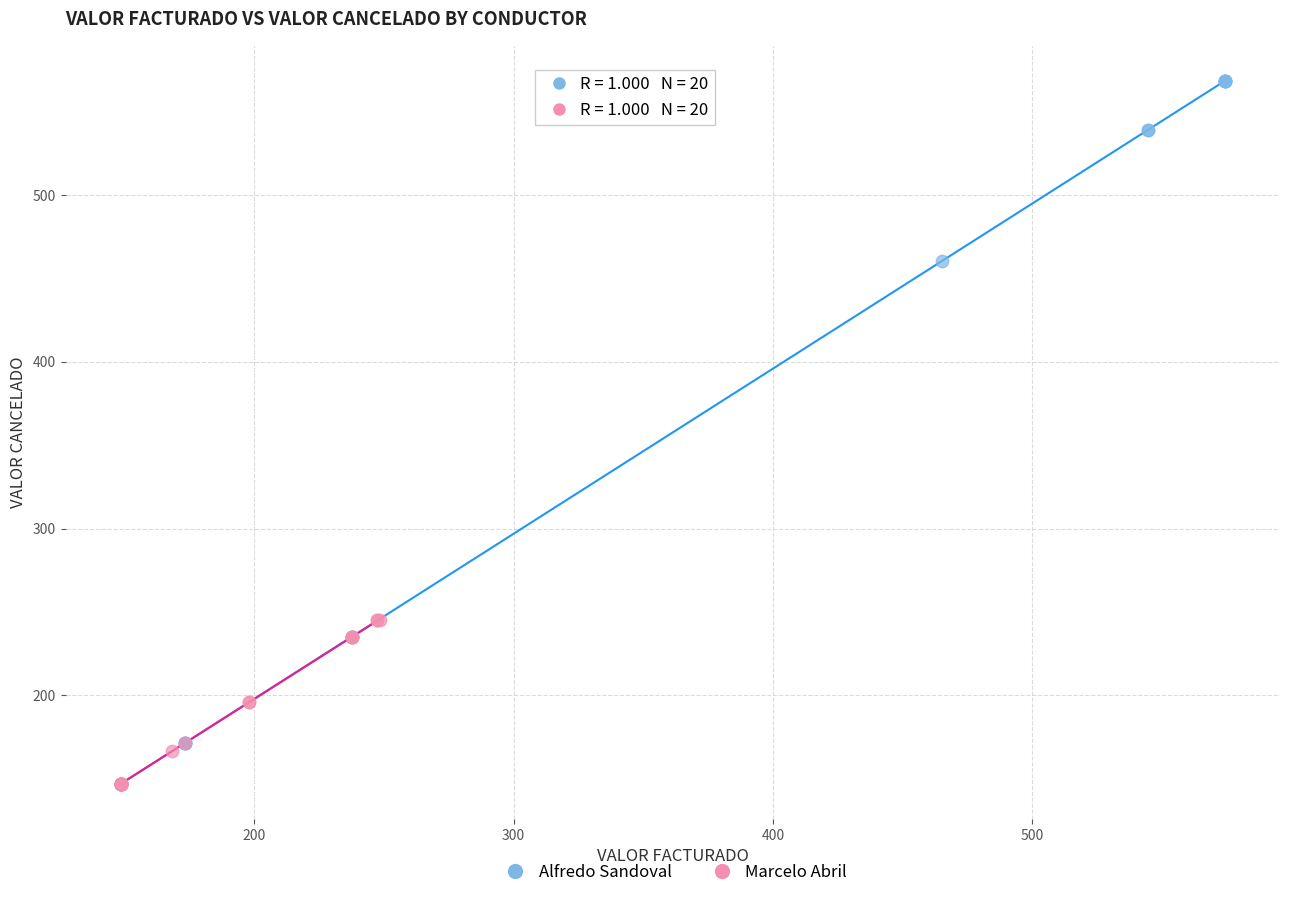

Which series reaches the maximum Y coordinate?

Alfredo Sandoval